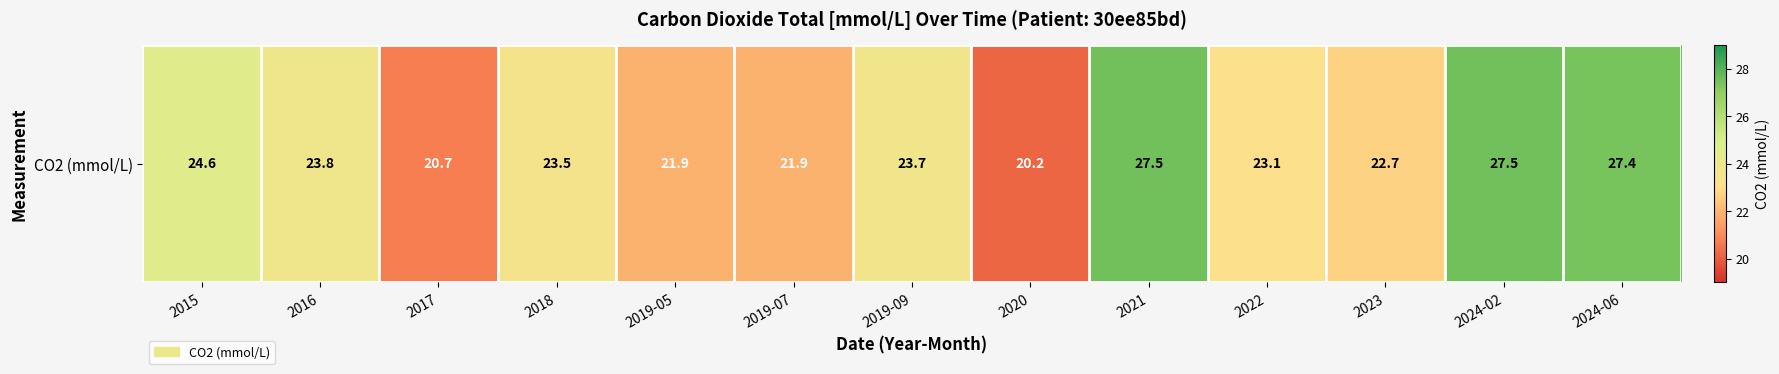

Is it true that the value at 2022 is 23.1?

True